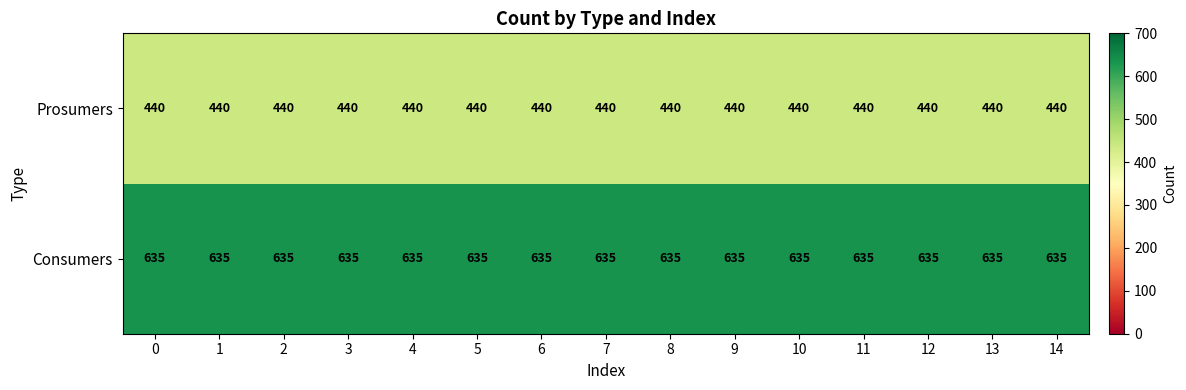

Count the number of categories in the chart.

15